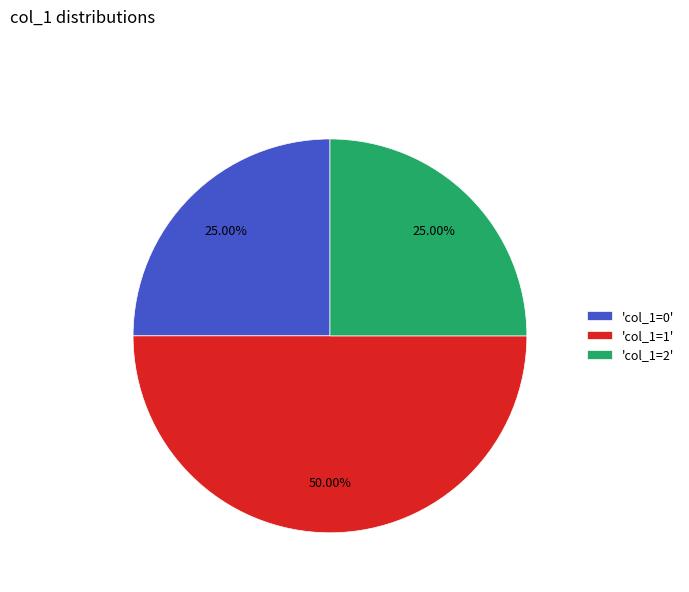

Which category has the biggest portion of the pie?

'col_1=1'